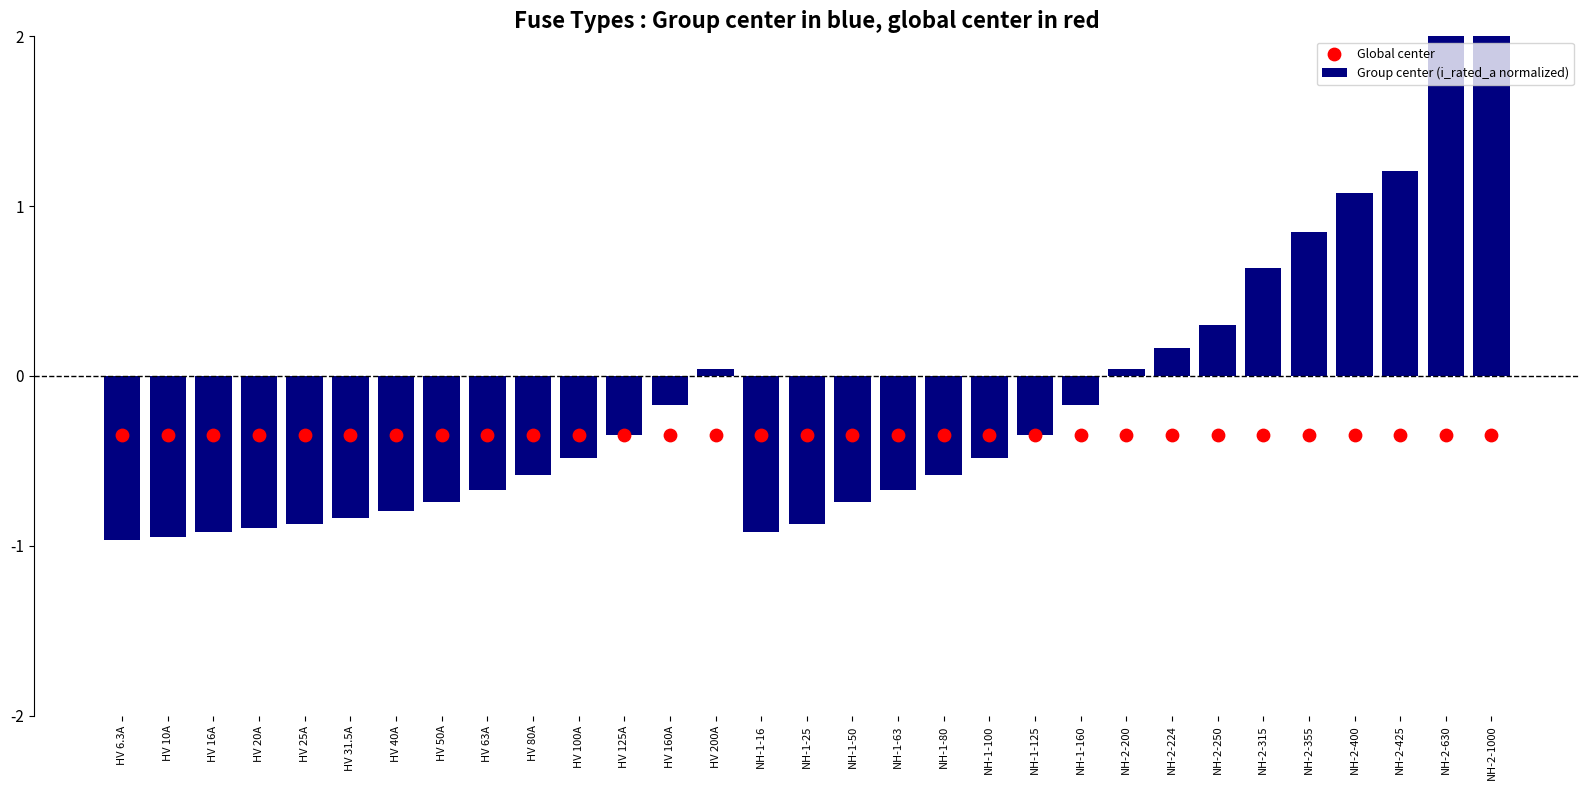

Which series has the largest total across all categories?

Group center (i_rated_a normalized)